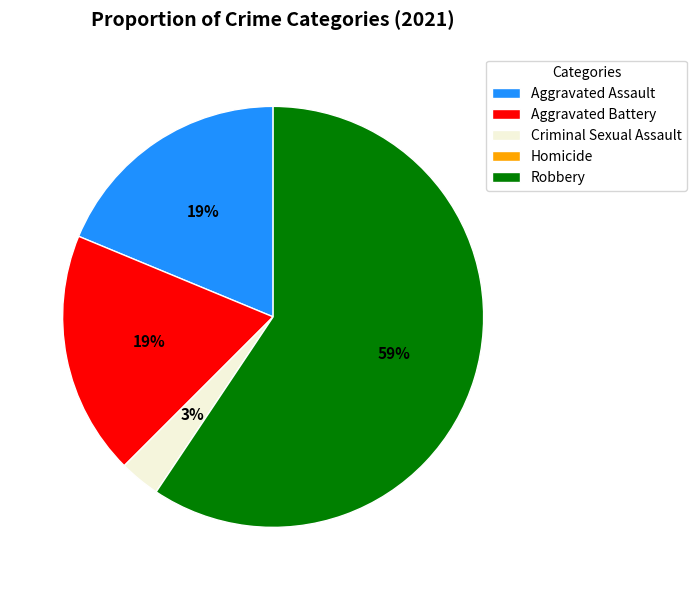

Is the sum of Criminal Sexual Assault and Robbery greater than half?

Yes